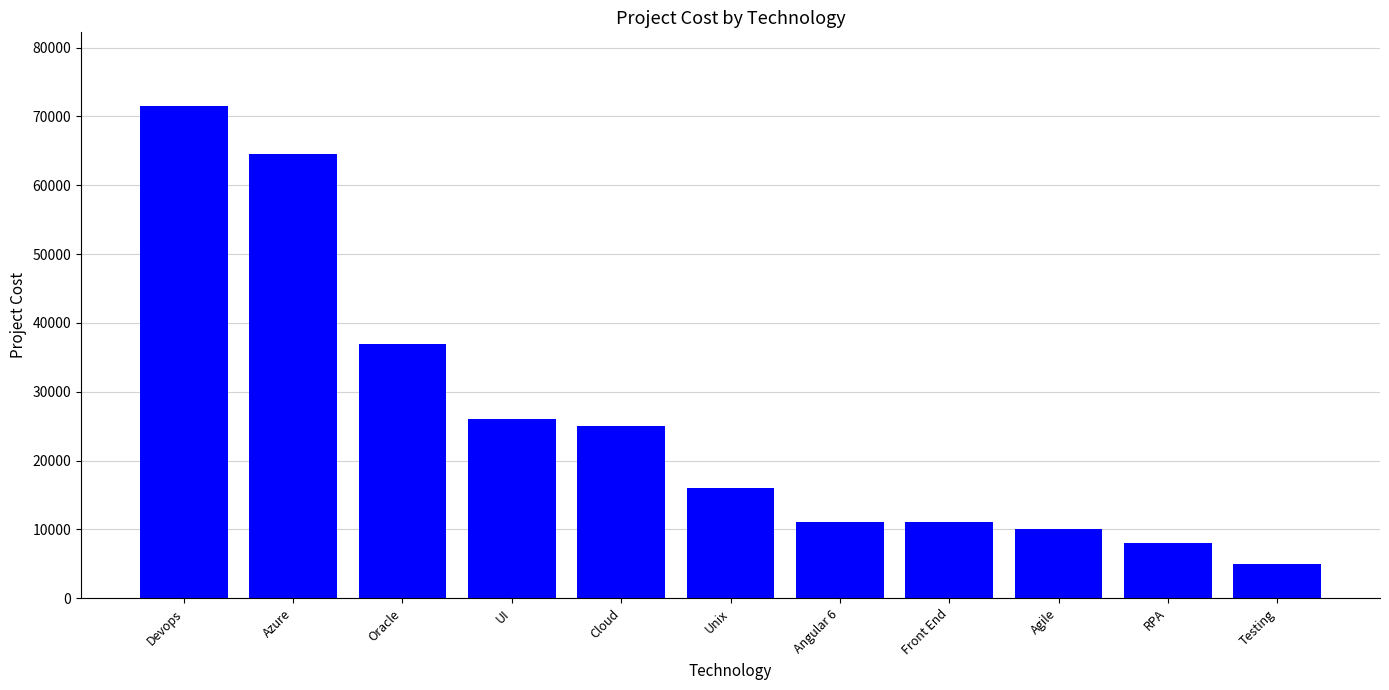

True or false: the data shows 3362 at Angular 6.

False